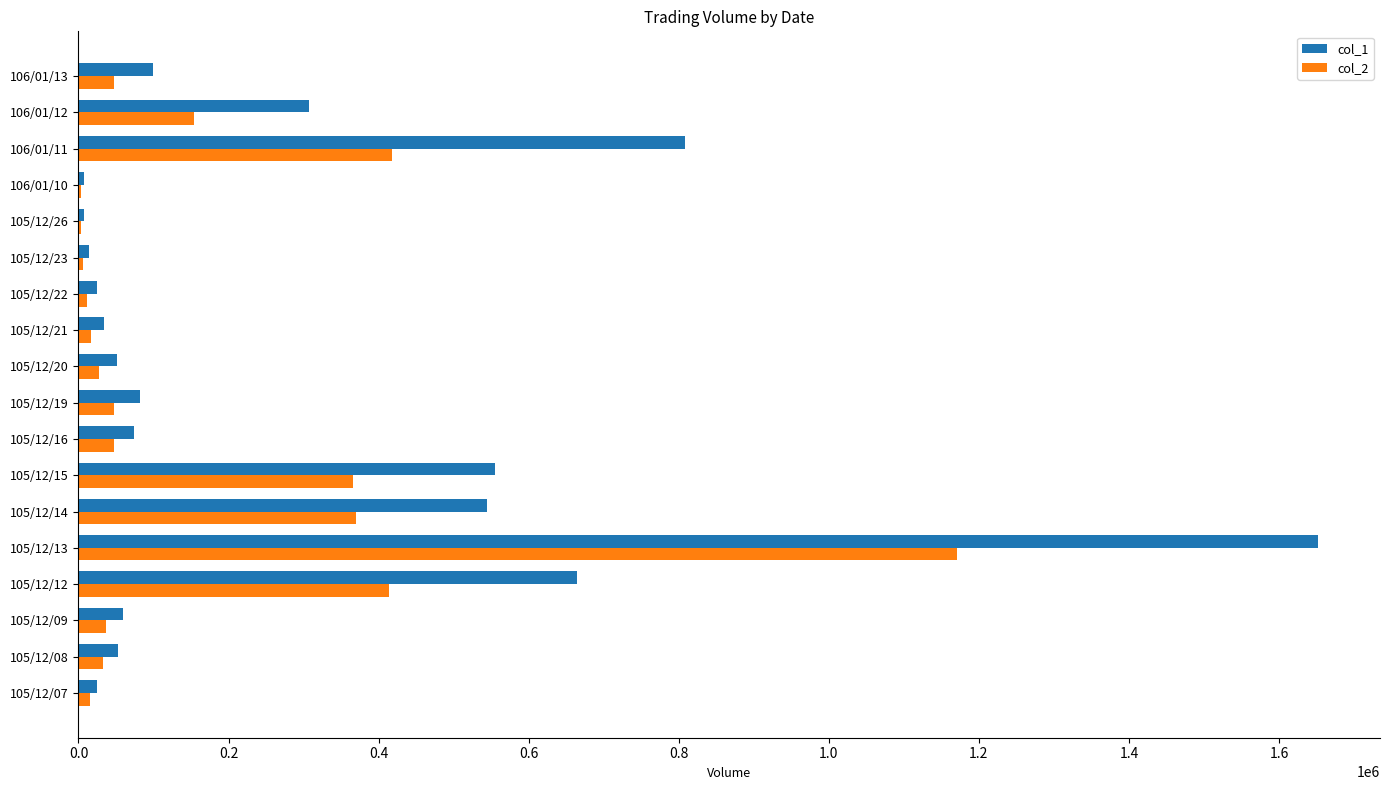

The value of col_1 at 105/12/15 is 555000. True or false?

True